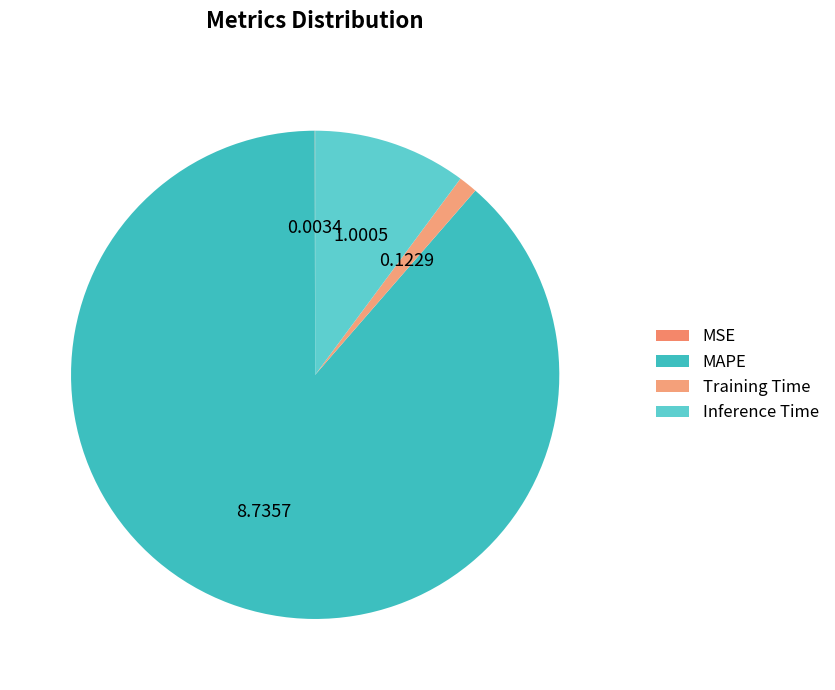

Rank the categories by value from lowest to highest.

MSE, Training Time, Inference Time, MAPE